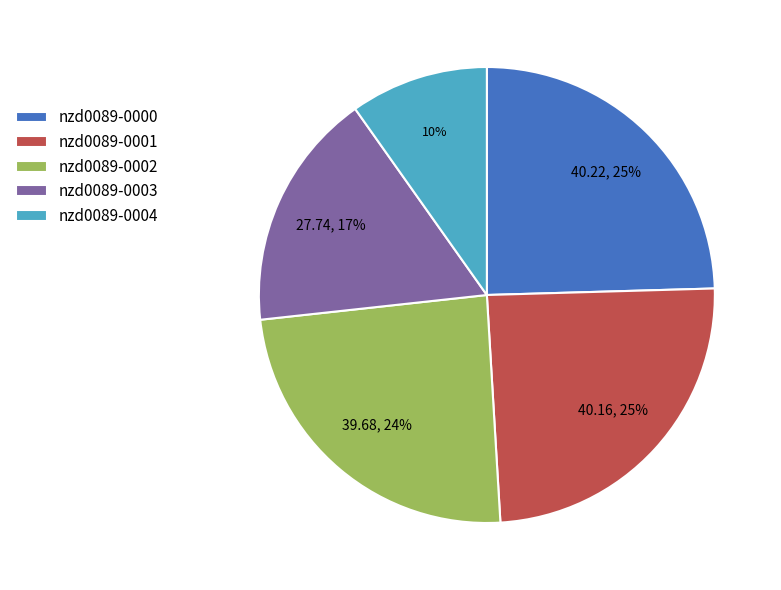

What percentage is the nzd0089-0002 slice, to the nearest percent?

24%